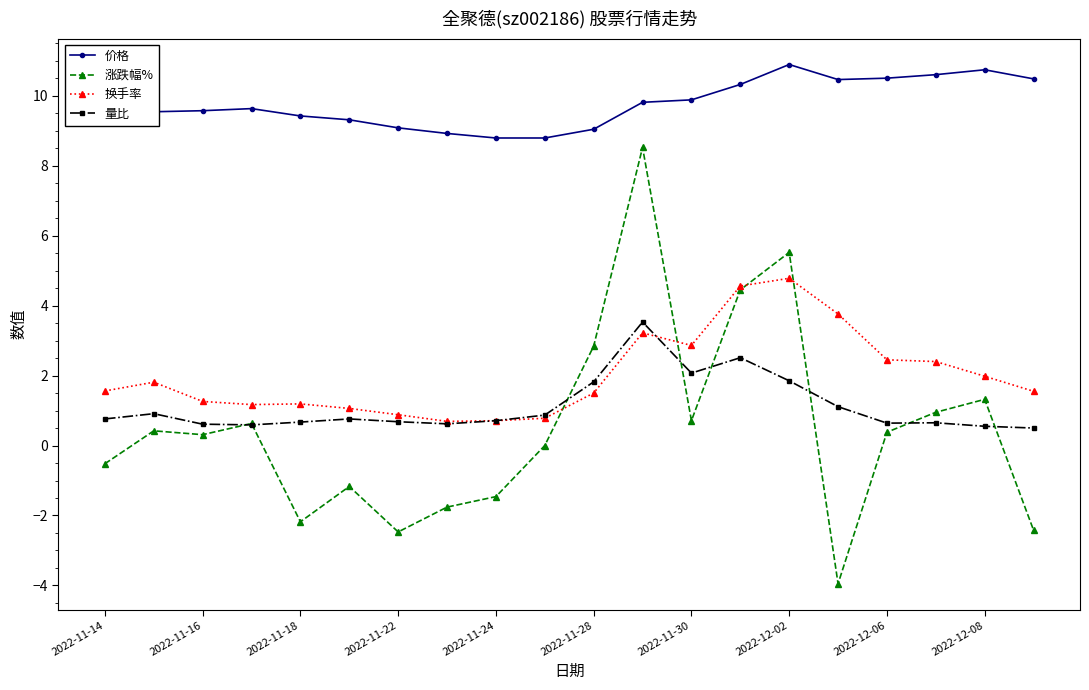

What is the lowest value of the 量比 series?

0.5